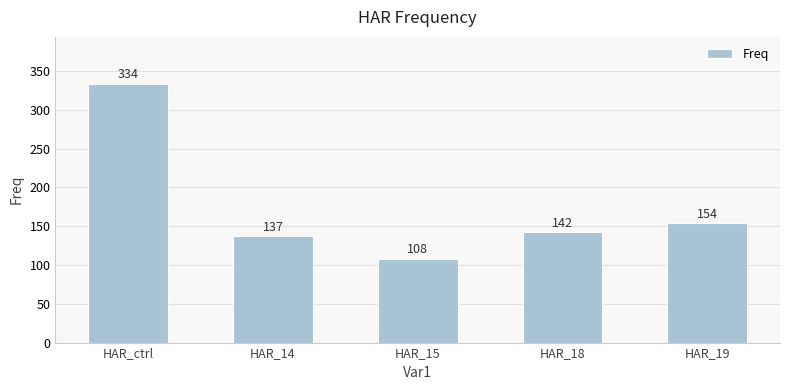

Does the chart contain any negative values?

No